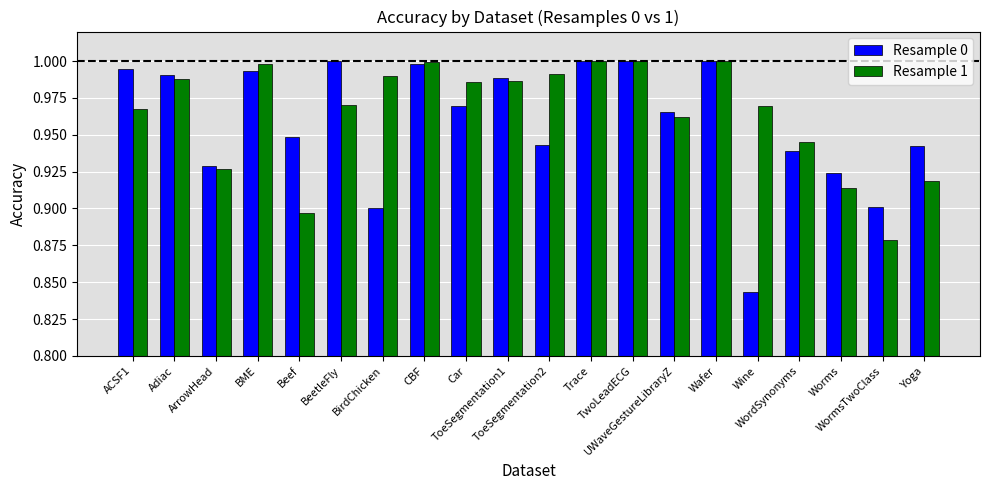

At how many categories does at least one series exceed 0?

20